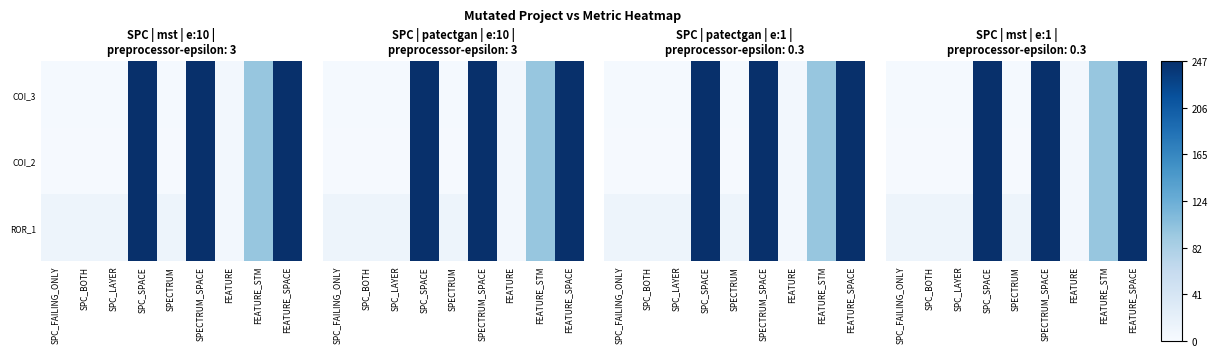

At which label does ROR_1 reach its peak?

SPC_SPACE